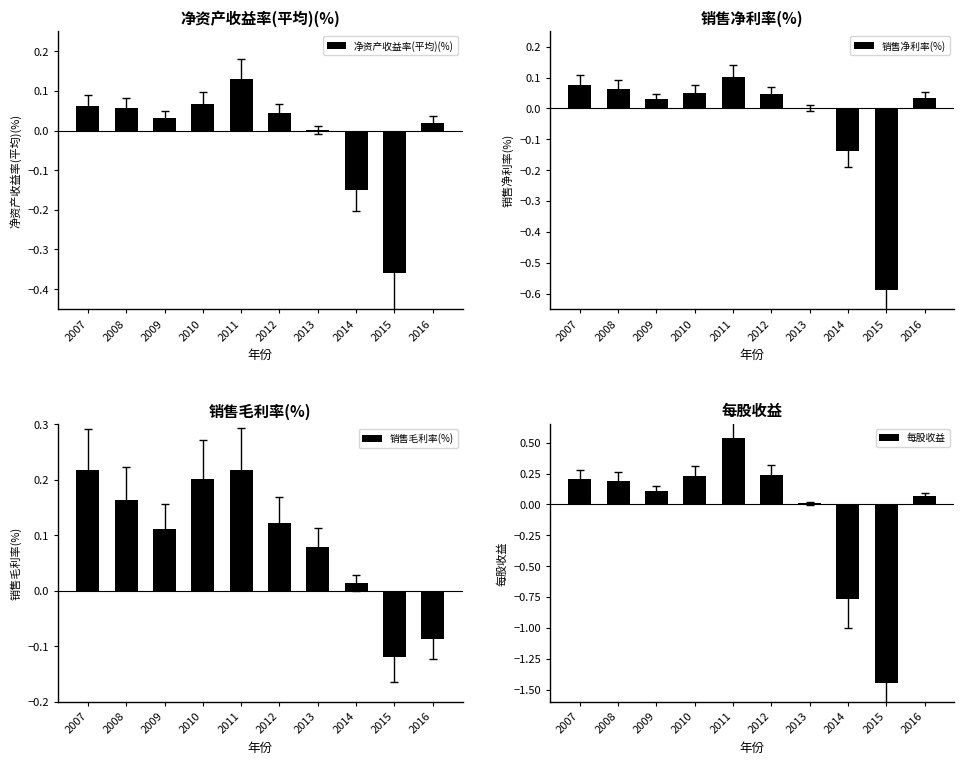

Is it true that 每股收益 equals -0.8 at 2014?

True